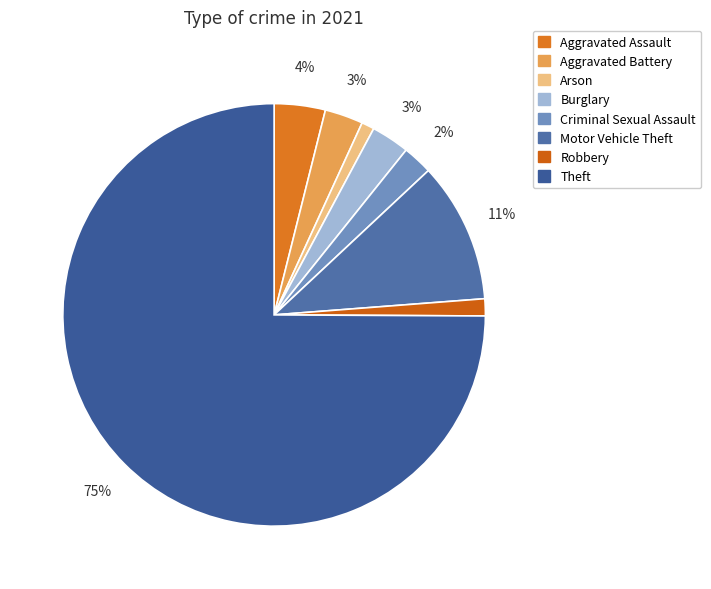

How much of the chart is everything except Theft?

25.1%